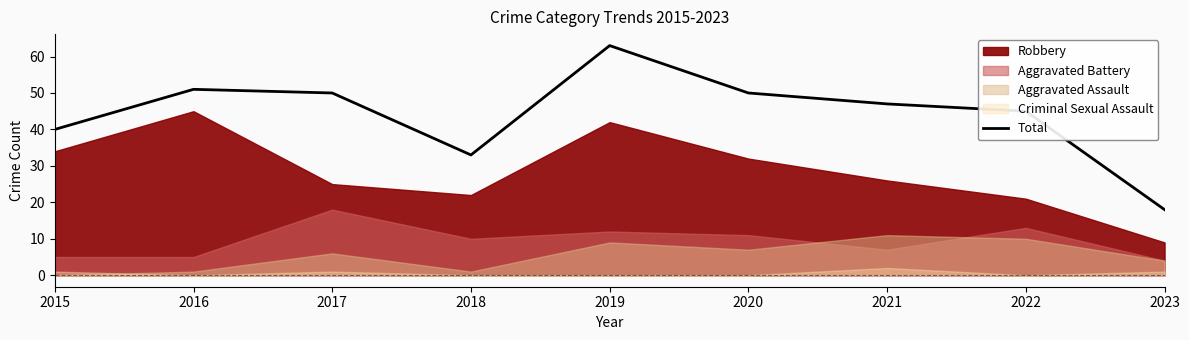

What is the value of the 7th point from the left?

47